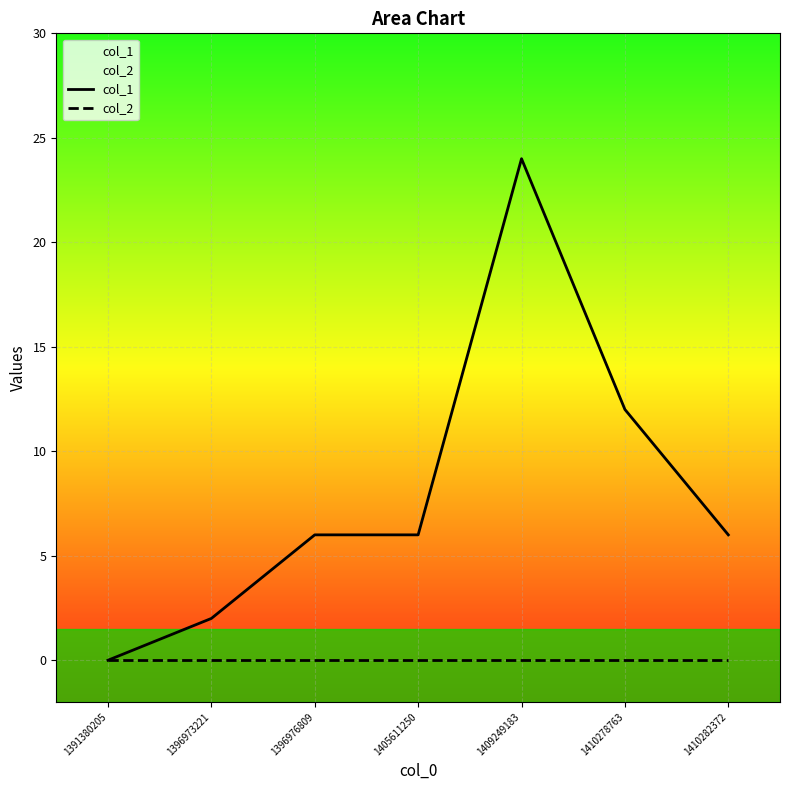

What are all the series names shown in the legend?

col_1, col_2